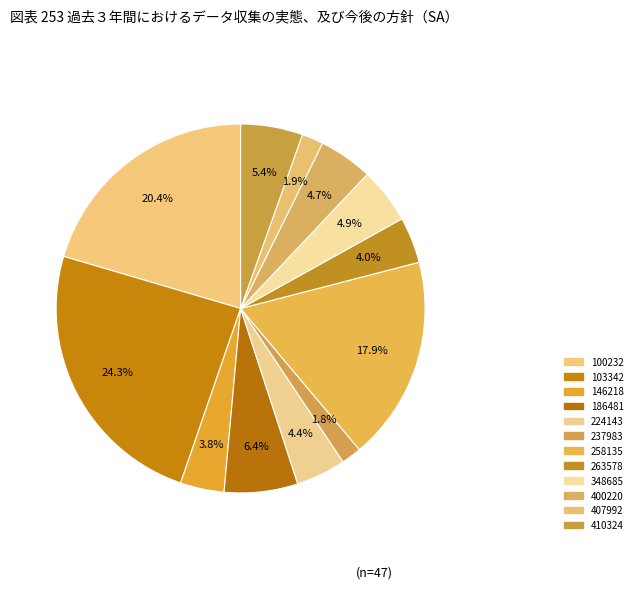

Which has a higher value, 224143 or 100232?

100232